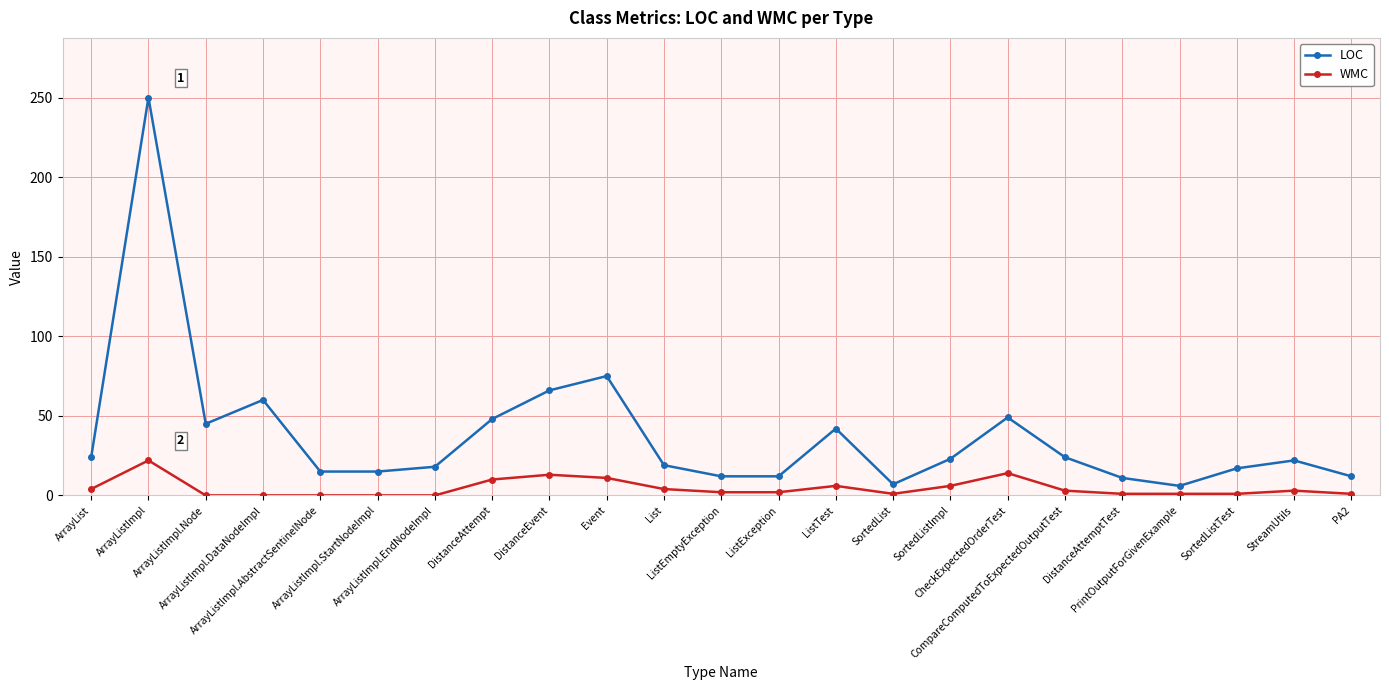

What is the label of the 9th point from the right?

SortedList